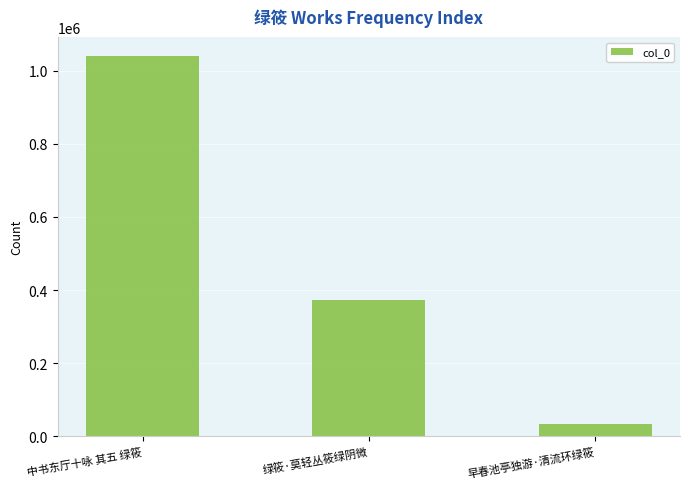

Reading left to right, transcribe all the data shown in this chart.

中书东厅十咏 其五 绿筱=1039382	绿筱·莫轻丛筱绿阴微=372434	早春池亭独游·清流环绿筱=33350